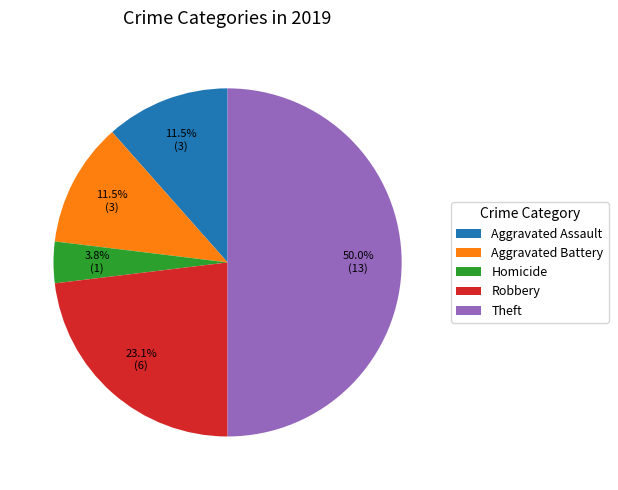

Does Aggravated Battery account for over 50% of the chart?

No